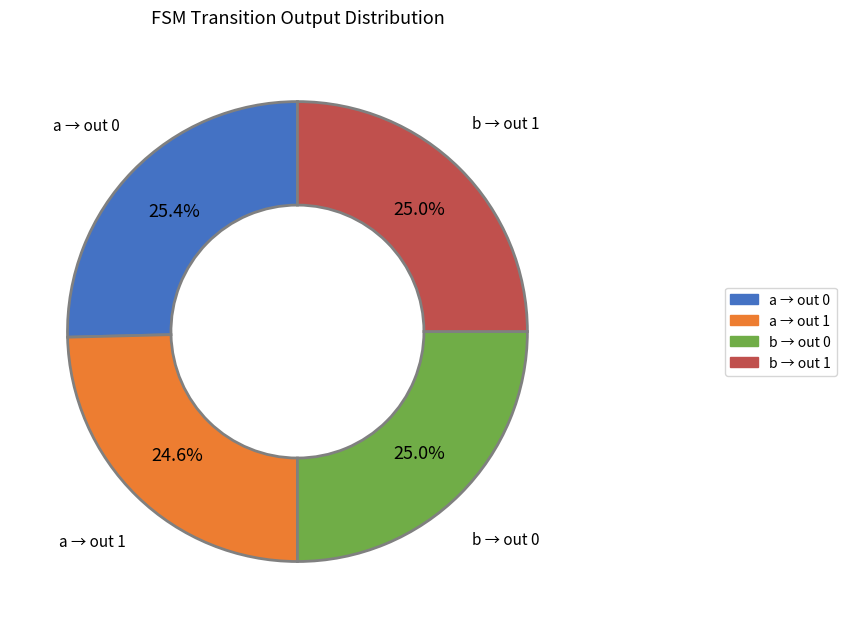

Count the number of slices in the pie.

4